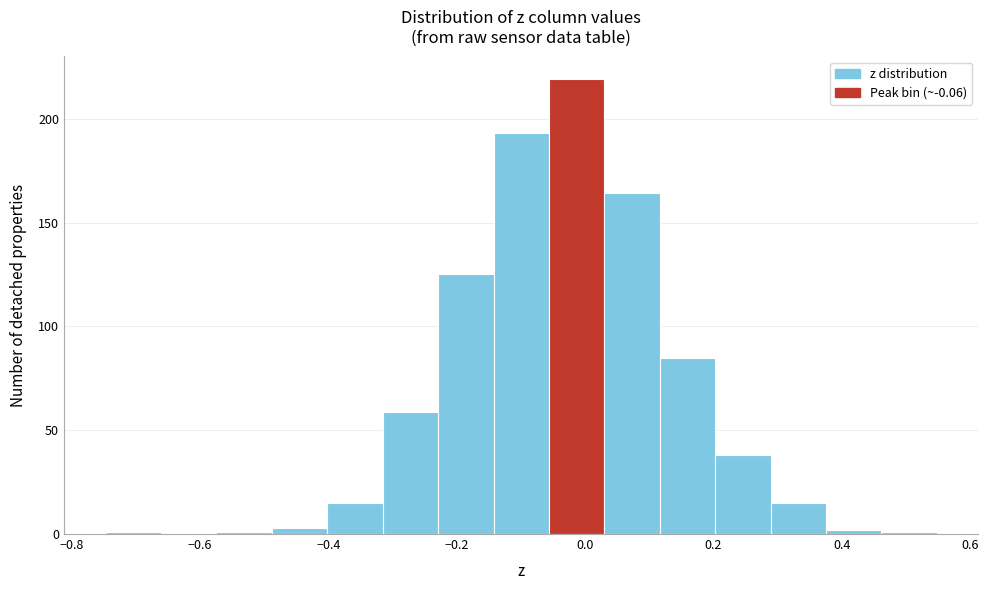

Over which range of the x-axis is the bar tallest?

-0.06 to 0.04